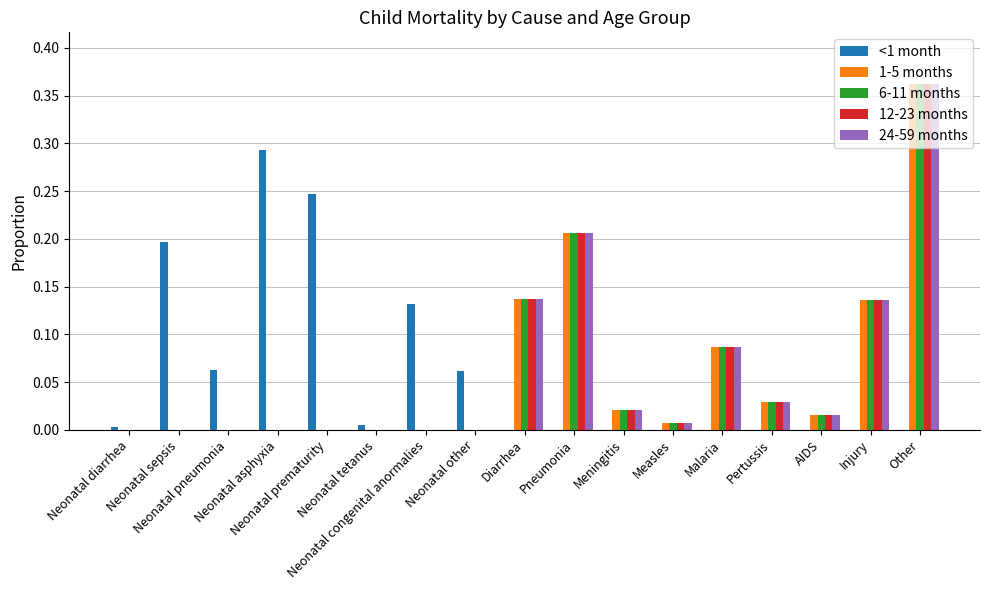

What is the greatest value displayed?

0.4